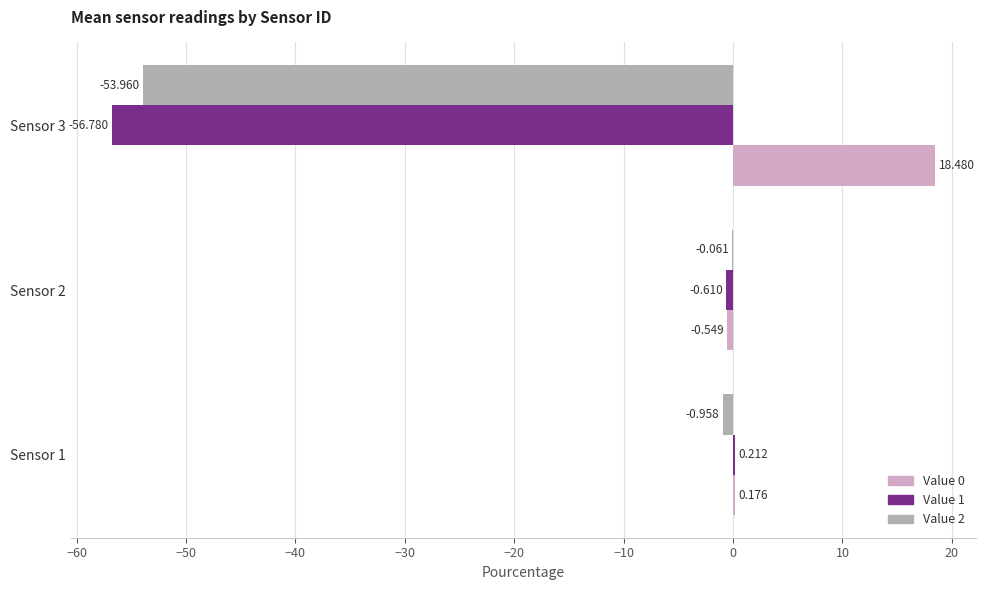

Is the value of Value 1 at Sensor 3 greater than the value of Value 2 at Sensor 1?

No